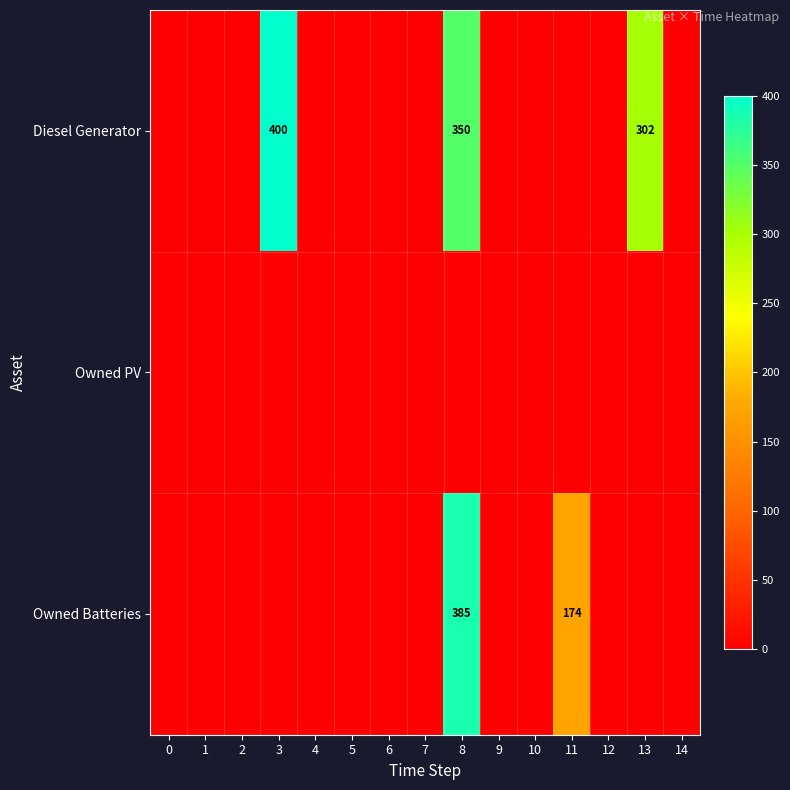

The value of Owned Batteries at 11 is 174. True or false?

True